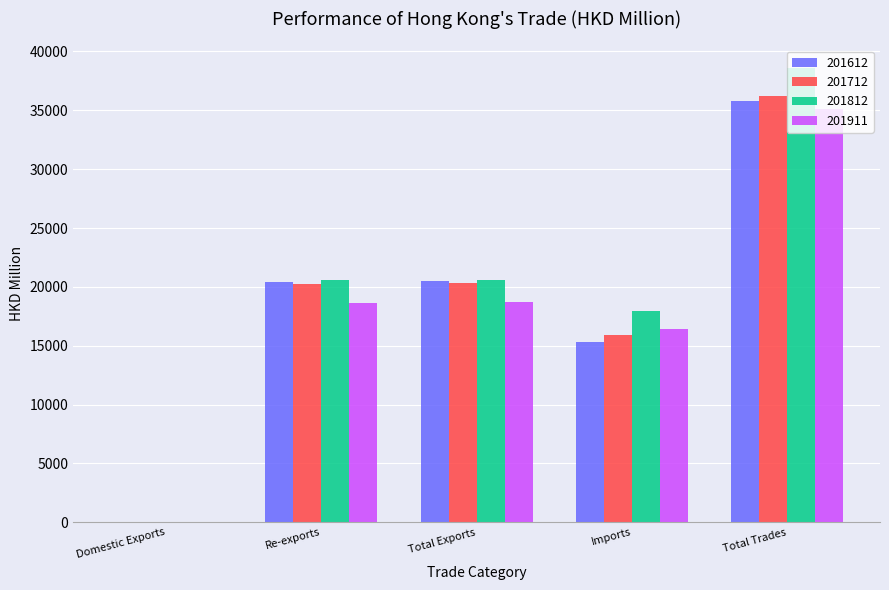

True or false: 201612 has a value of 26837.9 at Re-exports.

False